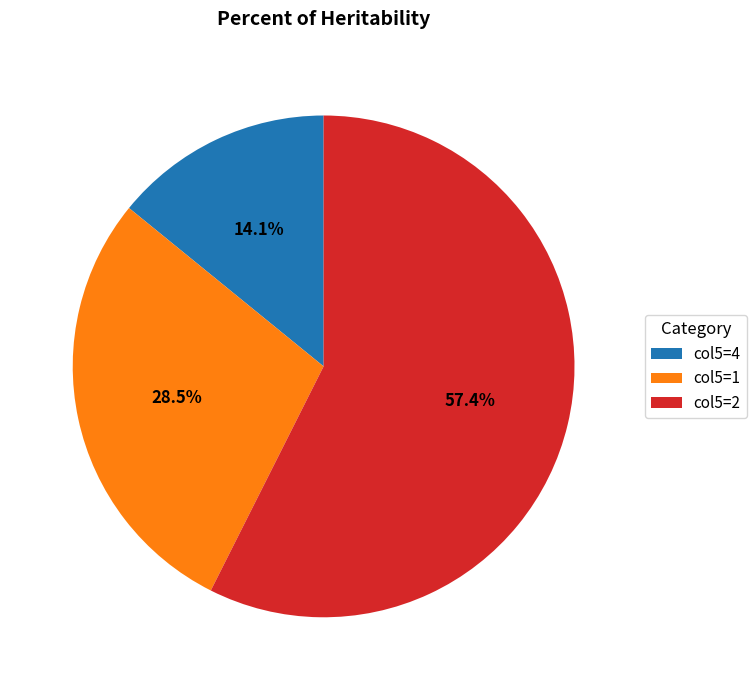

Which category accounts for the majority?

col5=2